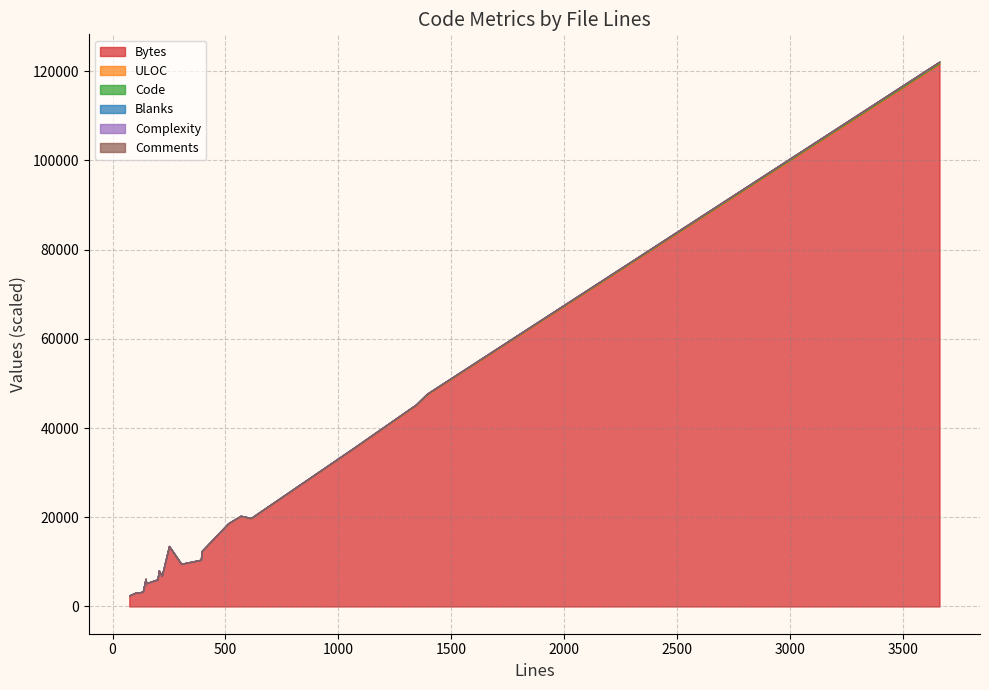

What is the highest value of the Bytes series?

121710.0